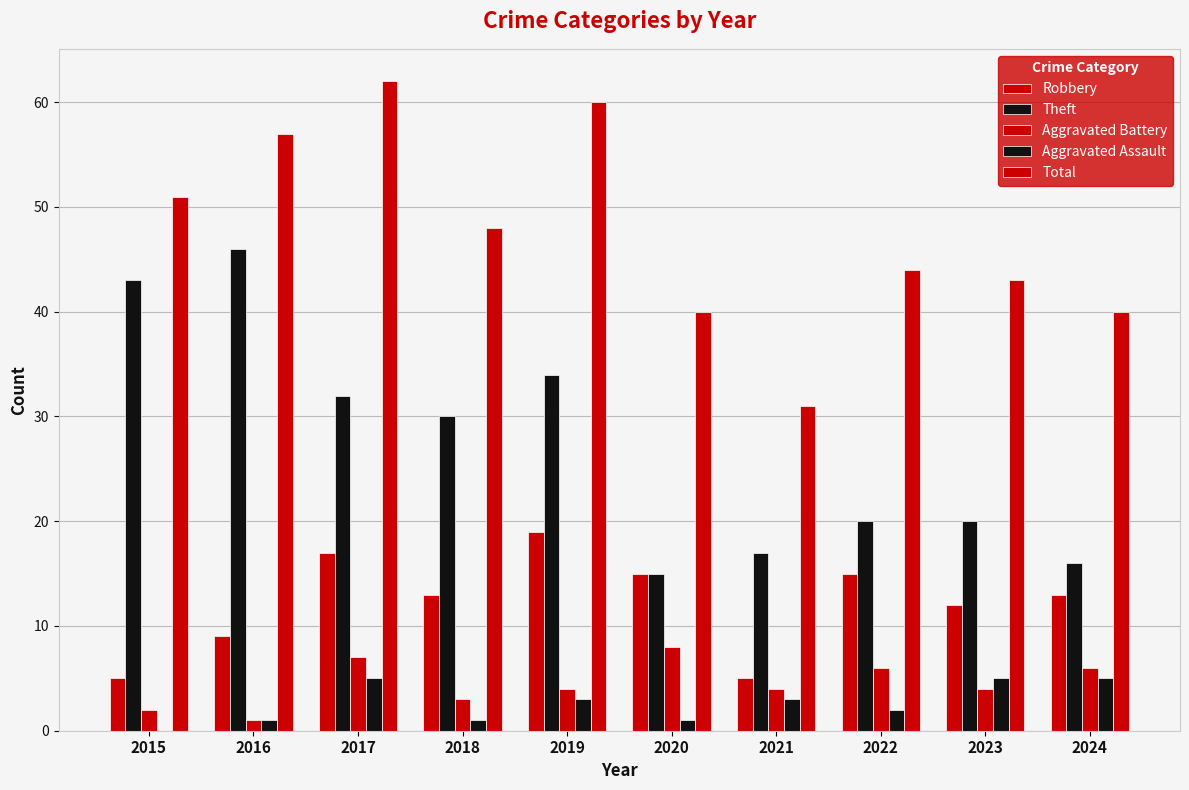

True or false: Robbery has a value of 12 at 2023.

True